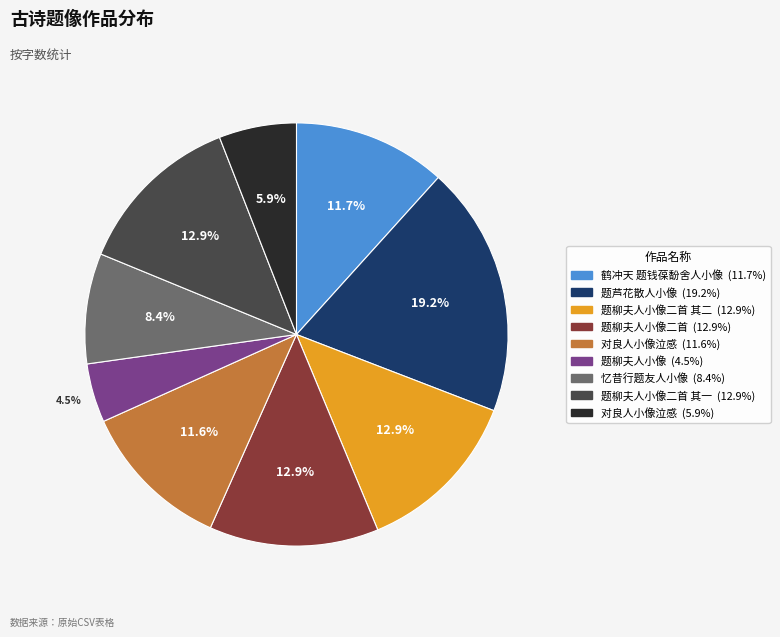

To the nearest percent, what is the difference between the largest and smallest slice percentages?

15%